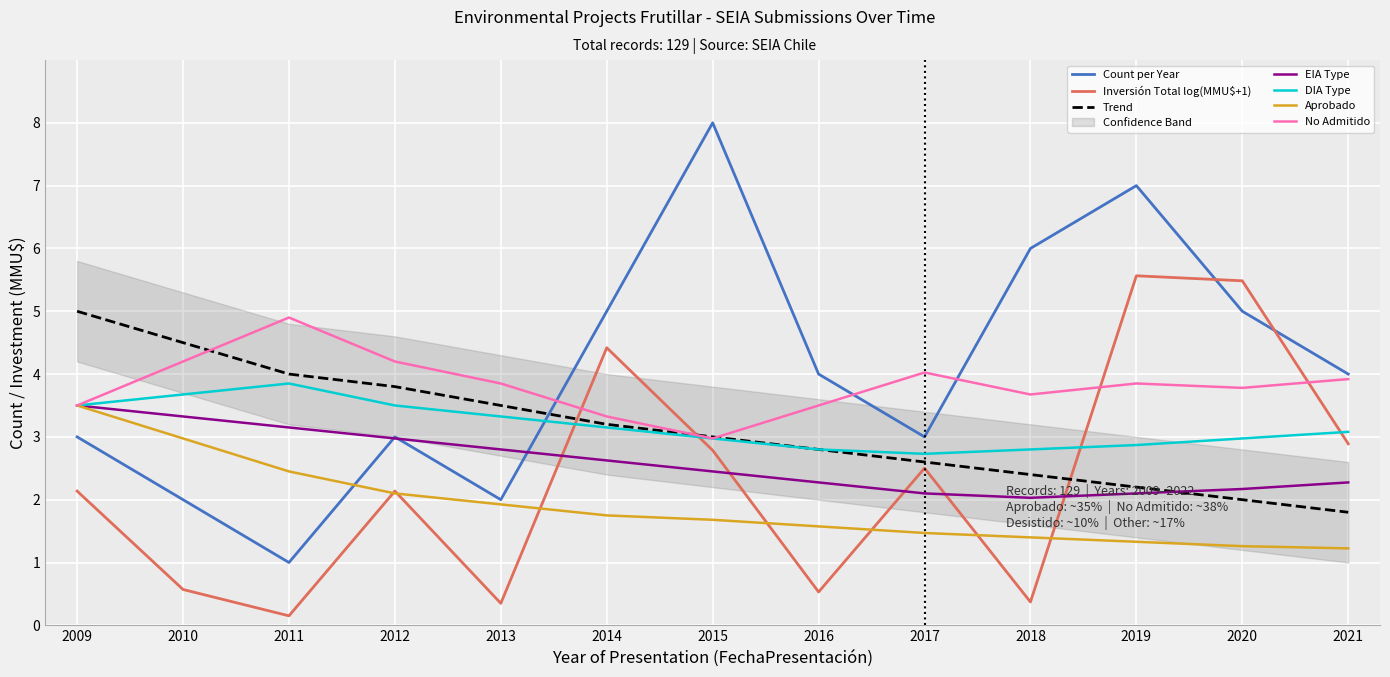

After their last crossing, which series has the higher values: Count per Year or Trend?

Count per Year